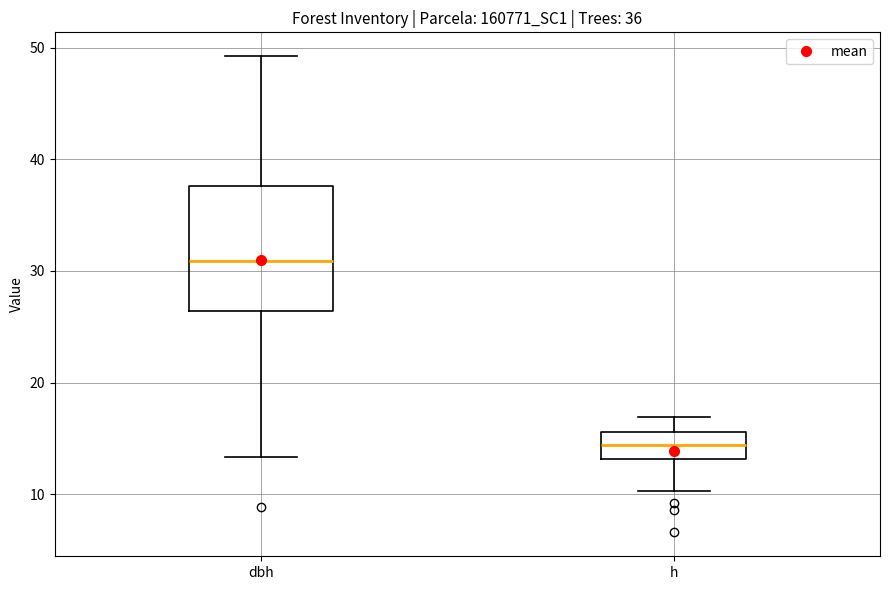

Which box's median line is the lowest?

h